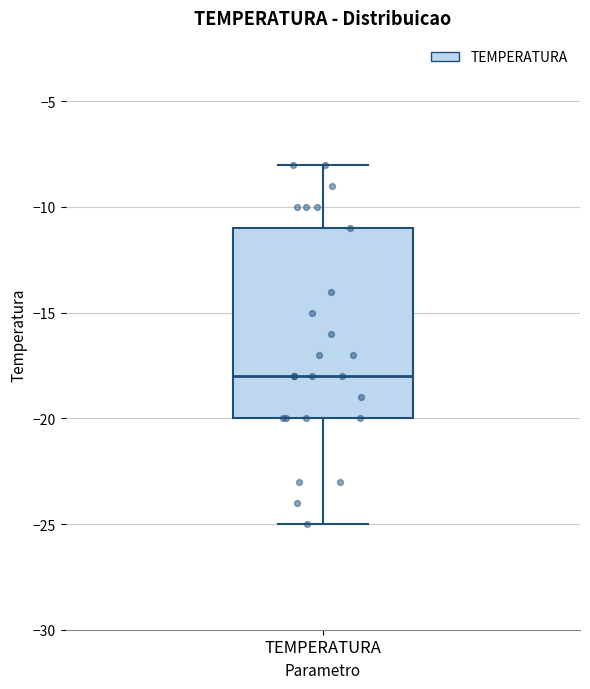

Read this box plot against the y-axis: the position of the median line, the range covered by the box, and the ends of both whiskers. The values are not printed on the chart, so give them approximately, as read against the axis.

median -18, box -20 to -11, whiskers -25 to -8